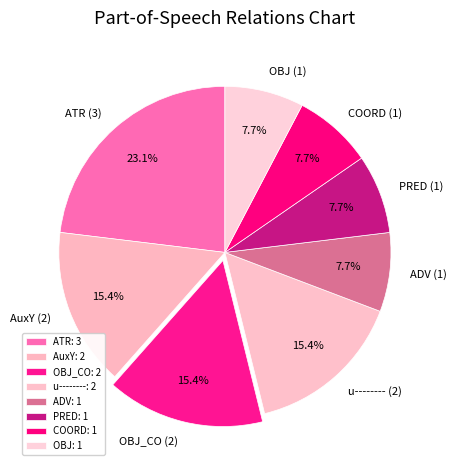

What percentage do PRED (1) and ADV (1) together represent?

15.4%